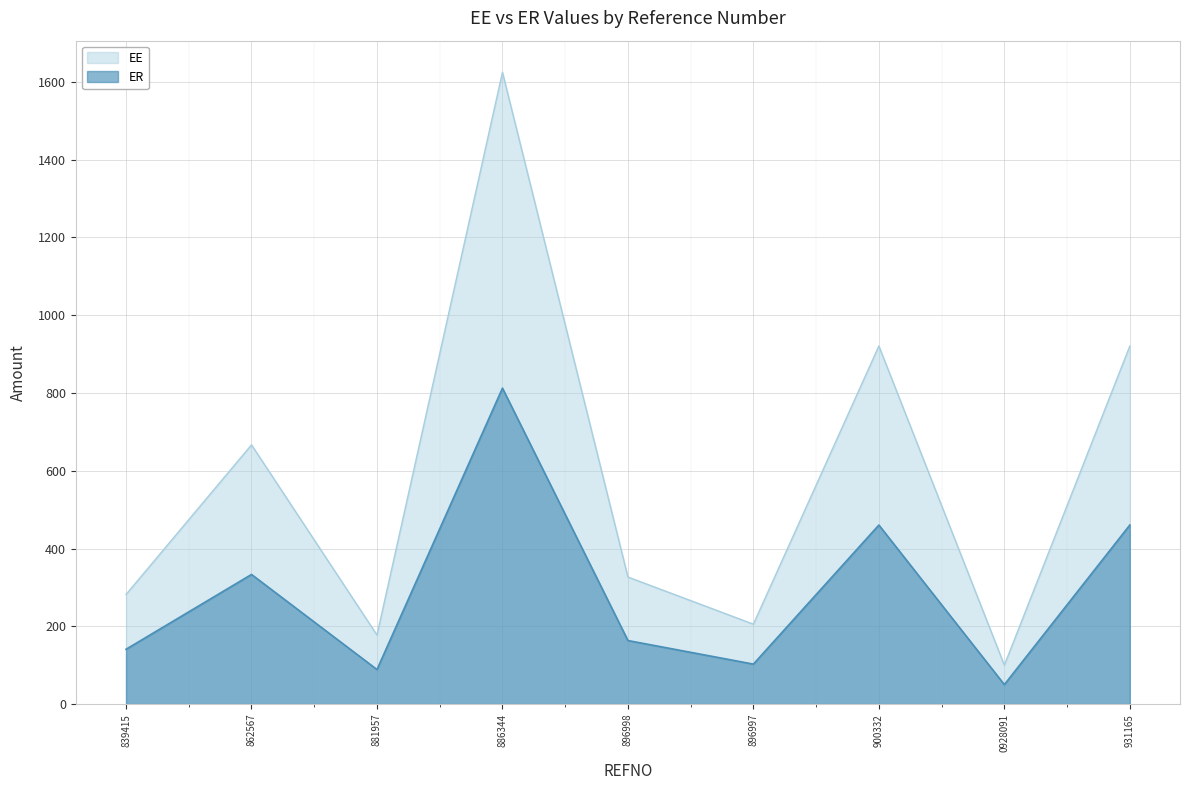

What is the approximate value of ER at 862567?

333.3